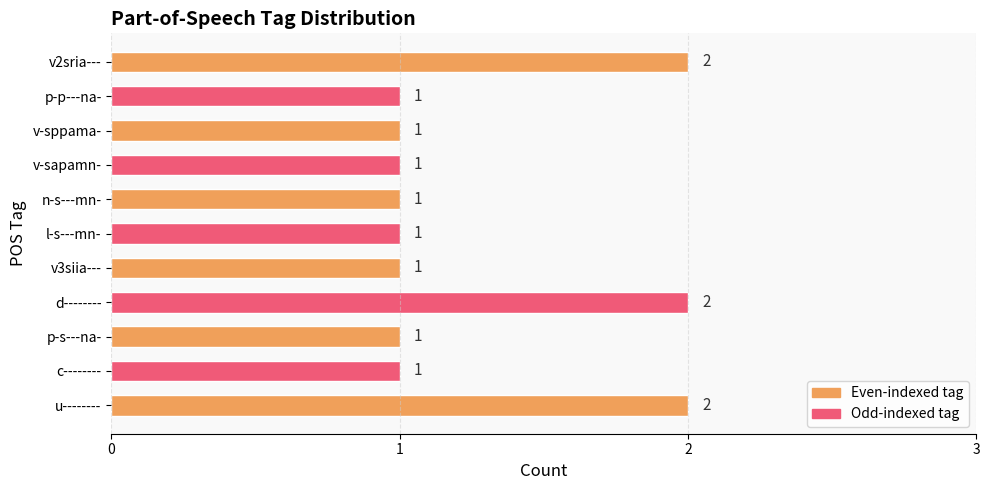

Reading top to bottom, what are all the values shown in this chart?

2	1	1	1	1	1	1	2	1	1	2